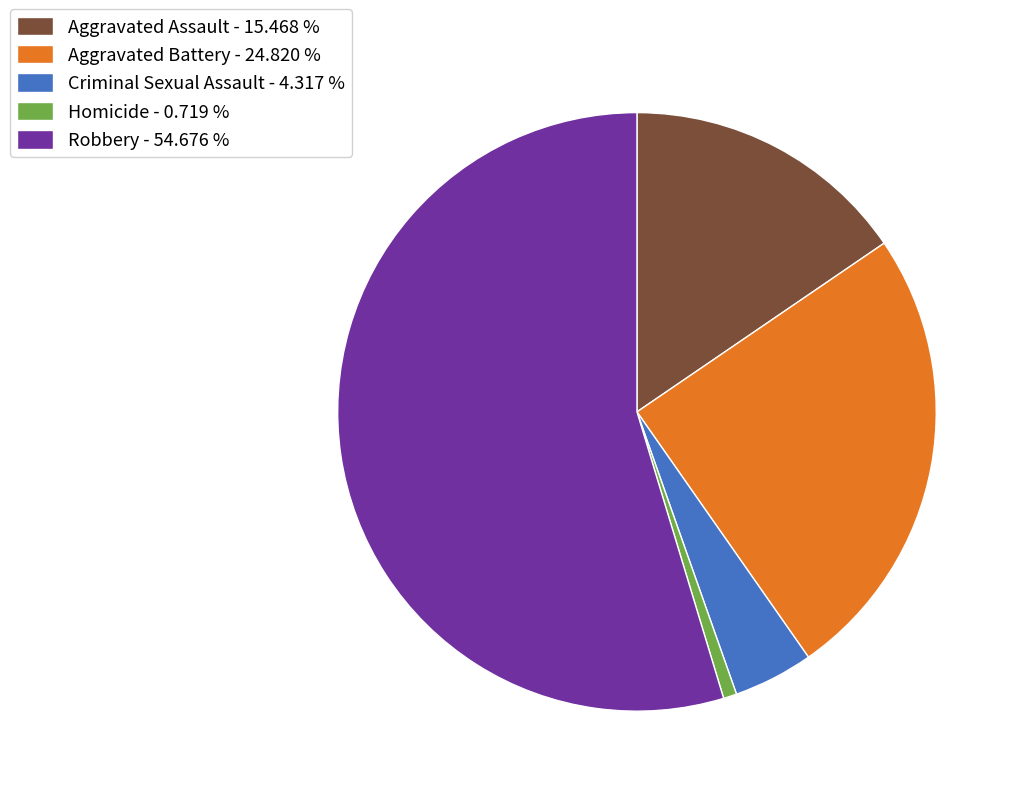

True or false: Aggravated Assault accounts for 6% of the total.

False